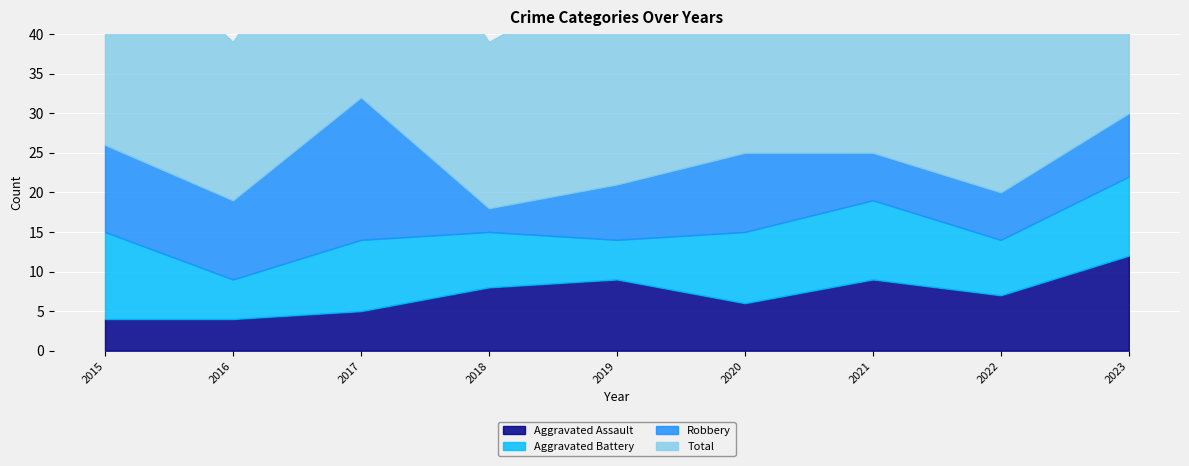

Which has a higher value, 2017 or 2020?

2020